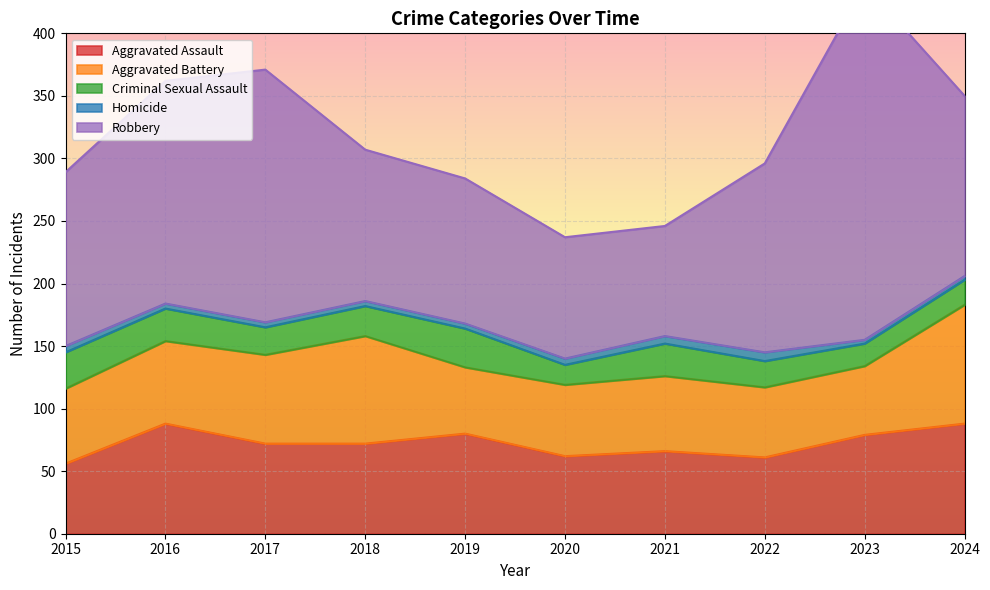

What is the value of the Homicide point at the 3rd from the left?

4